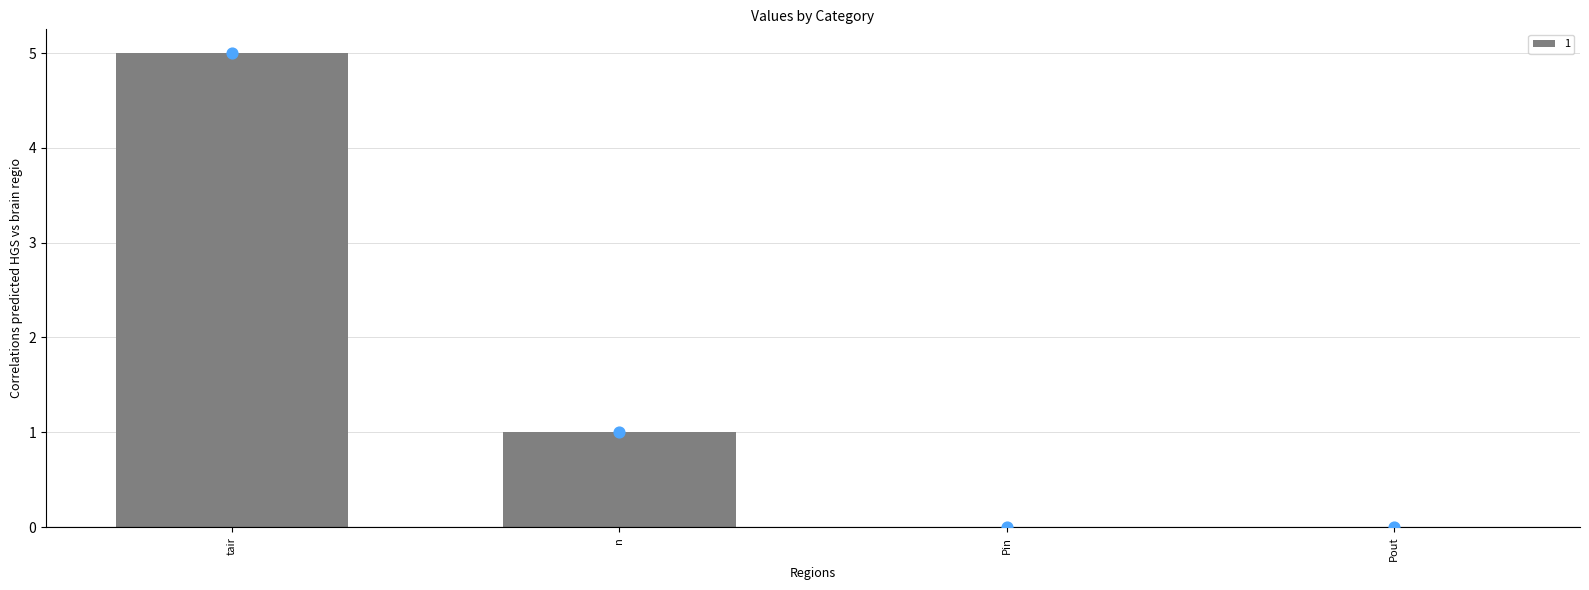

Which has a higher value, tair or Pout?

tair